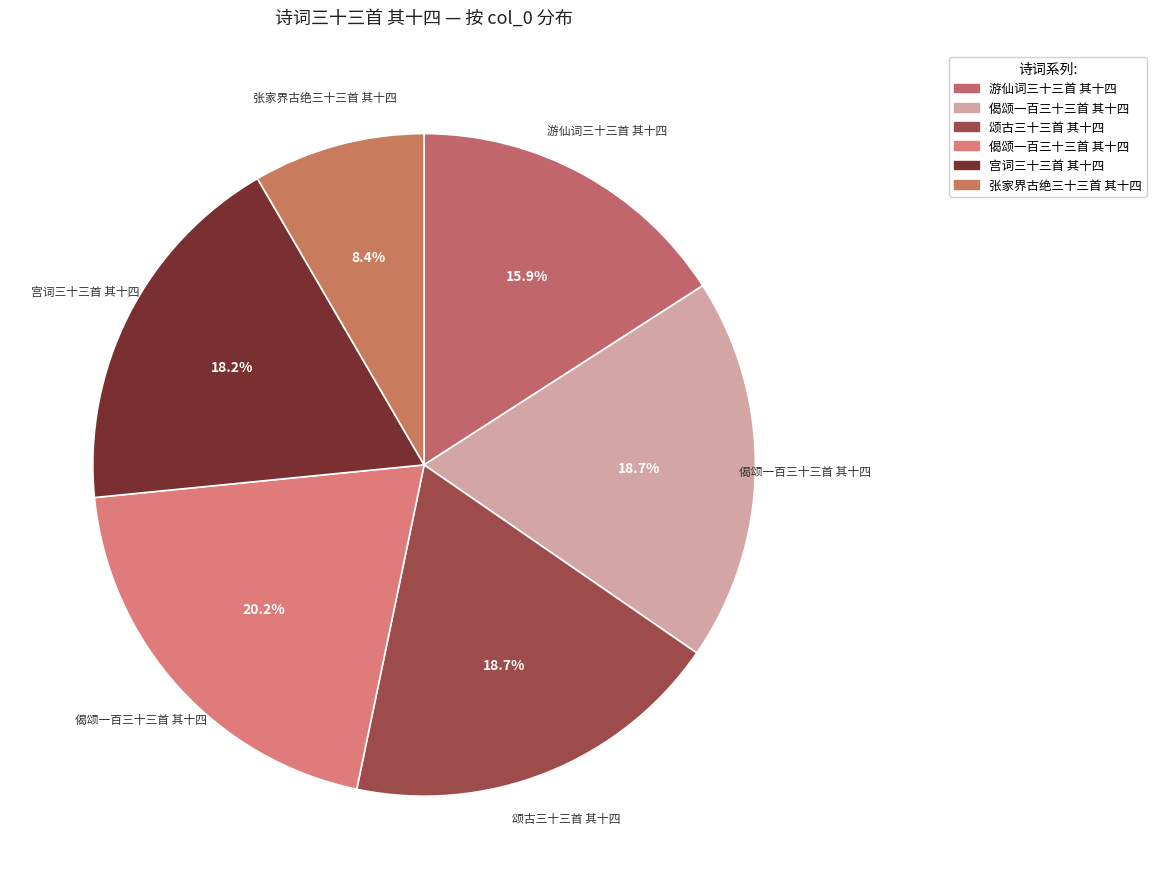

Is there a majority slice in this chart?

No